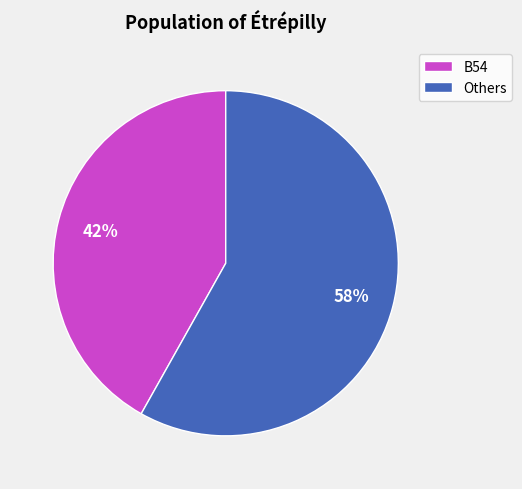

To the nearest percent, what is the combined percentage of Others and B54?

100%